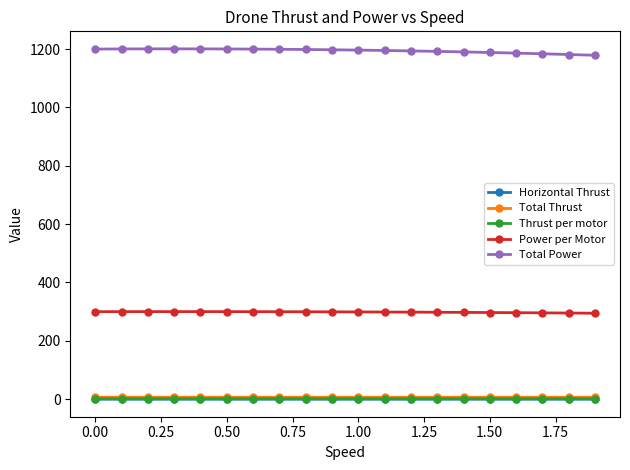

How many data points in Total Power are above 1197?

10